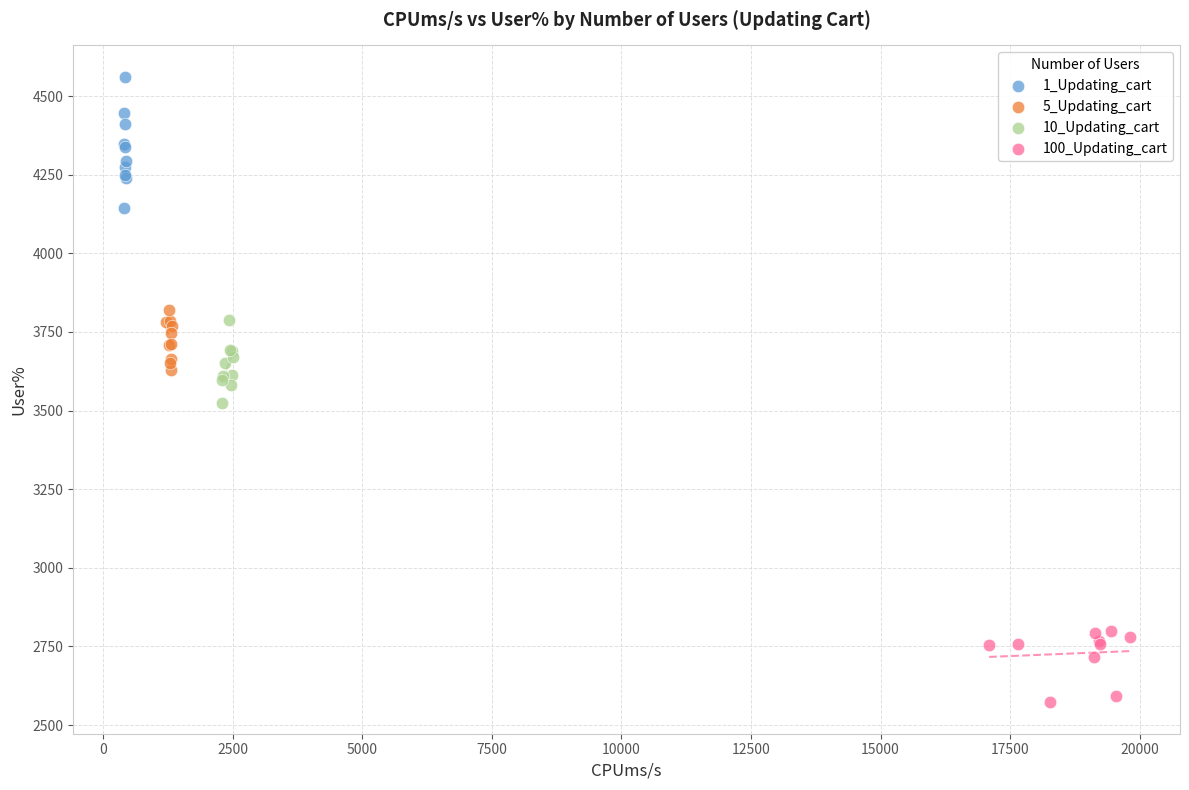

Which series reaches the minimum Y coordinate?

100_Updating_cart